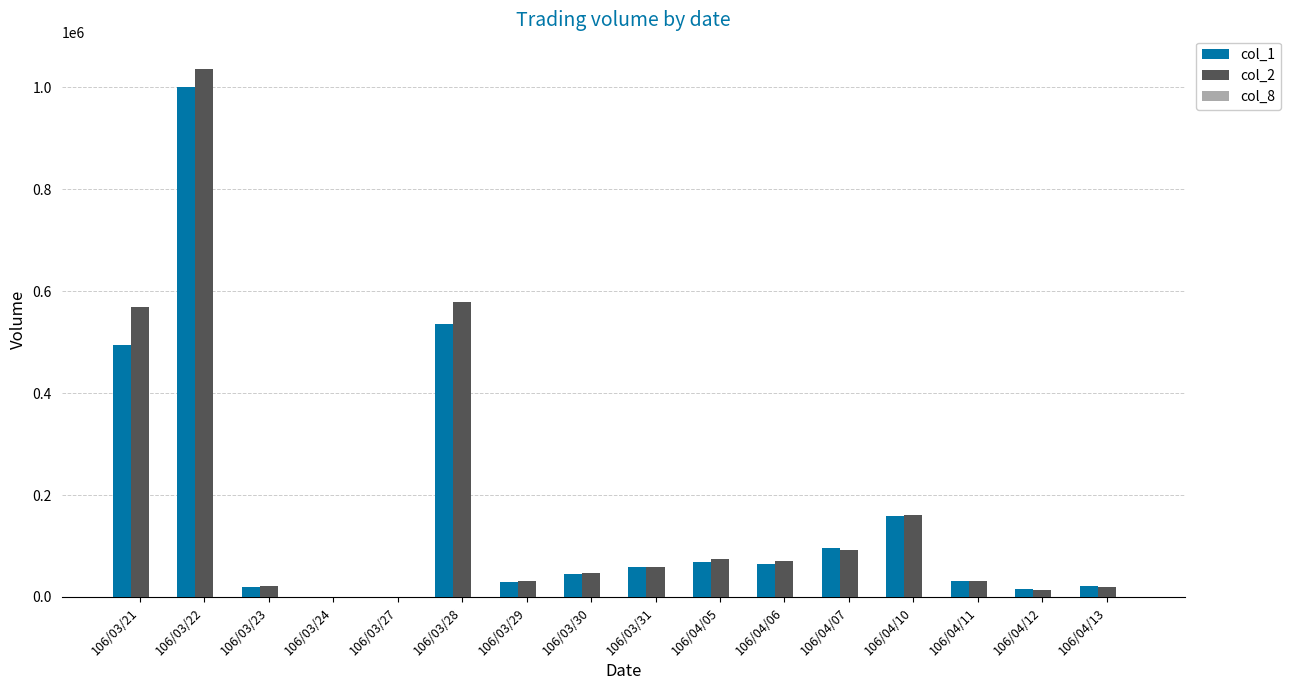

The value of col_2 at 106/04/07 is 93060. True or false?

True